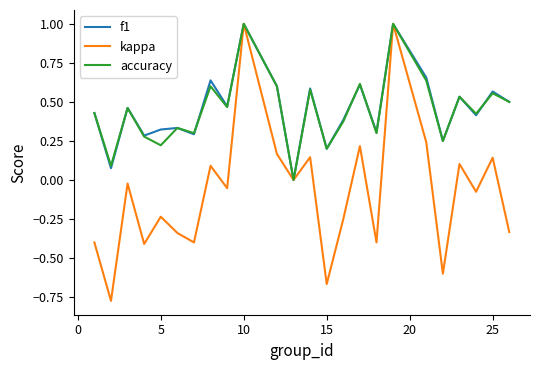

Which series has the largest range (max minus min)?

kappa